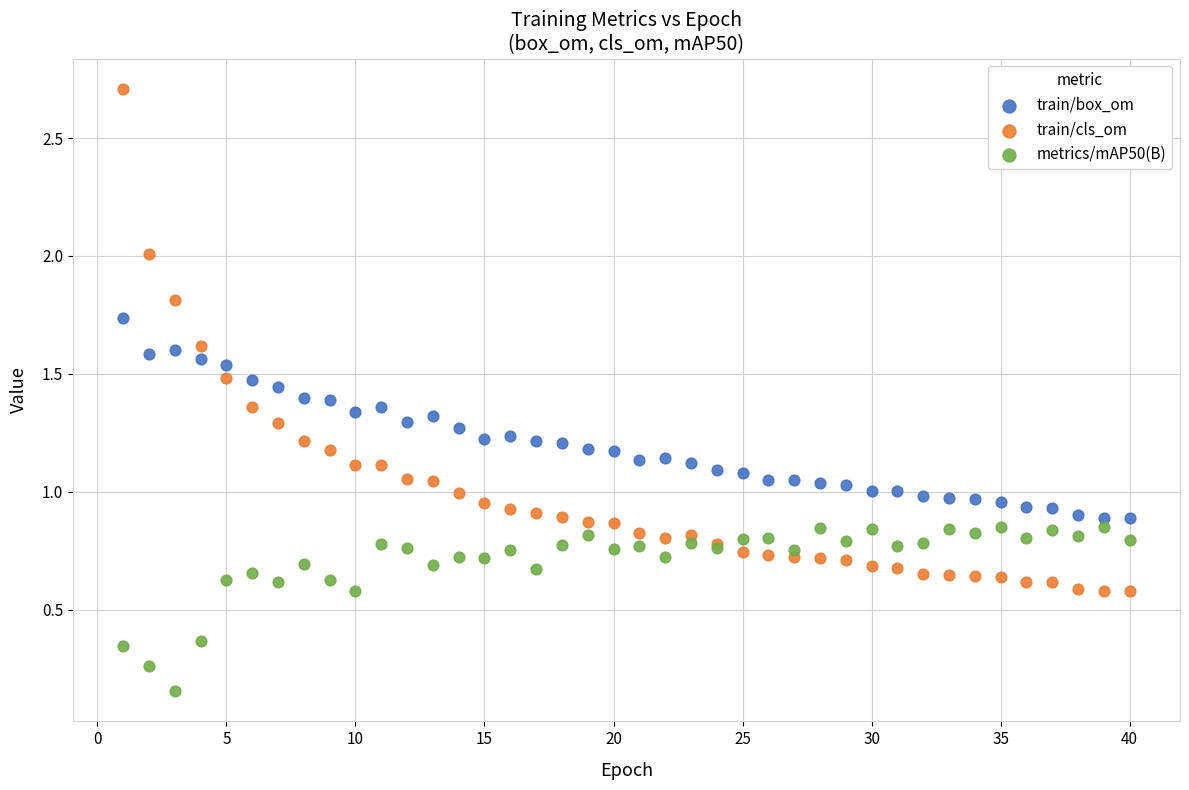

Which series contains the lowest Y value?

metrics/mAP50(B)